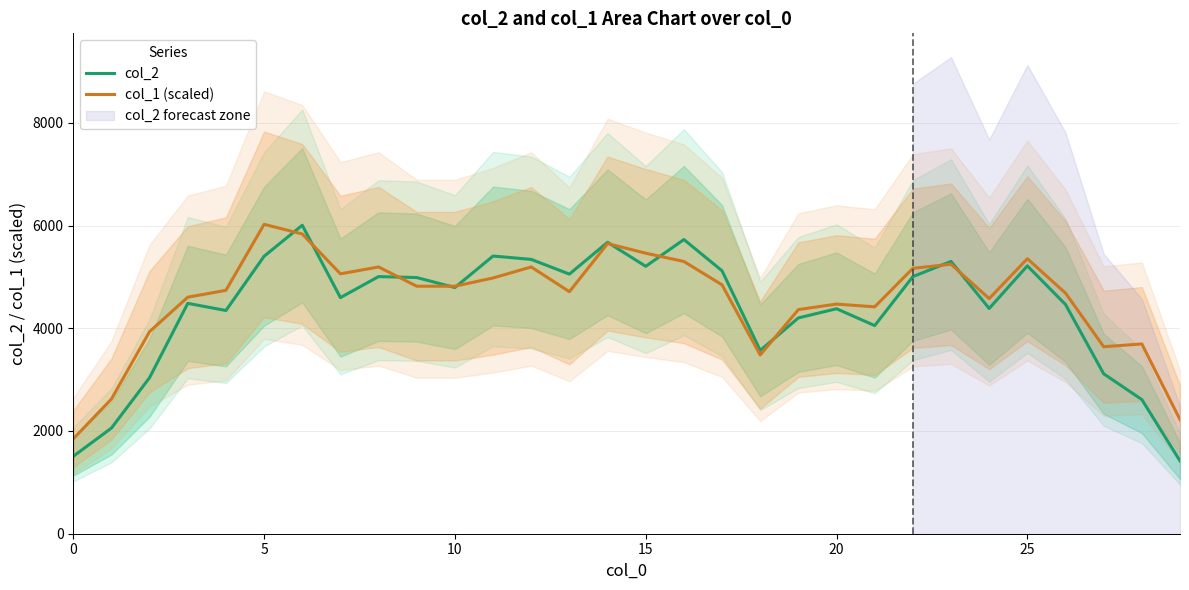

What are all the series names shown in the legend?

col_2, col_1 (scaled)